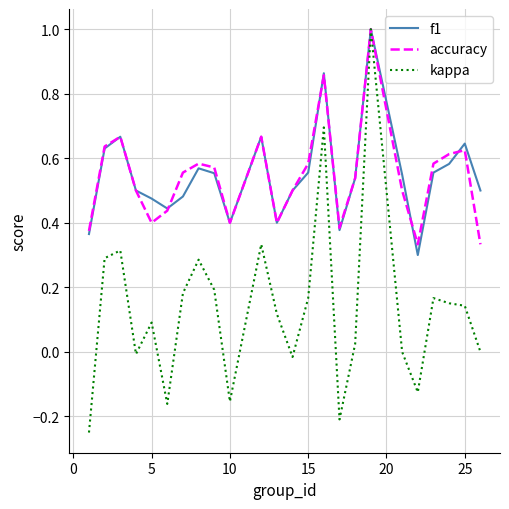

Which series has the widest spread of values?

kappa